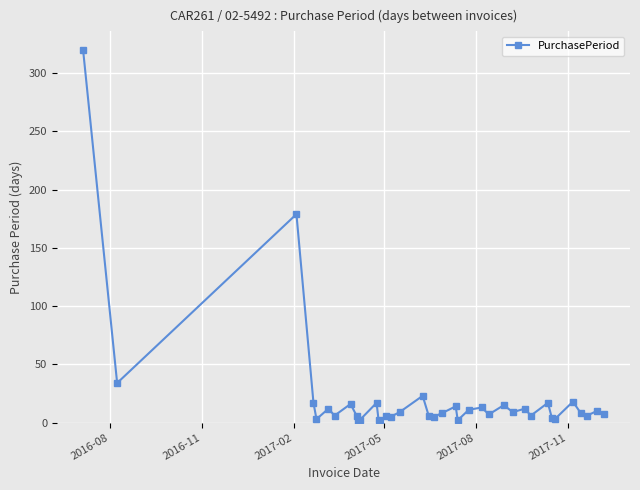

What is the greatest value displayed?

320